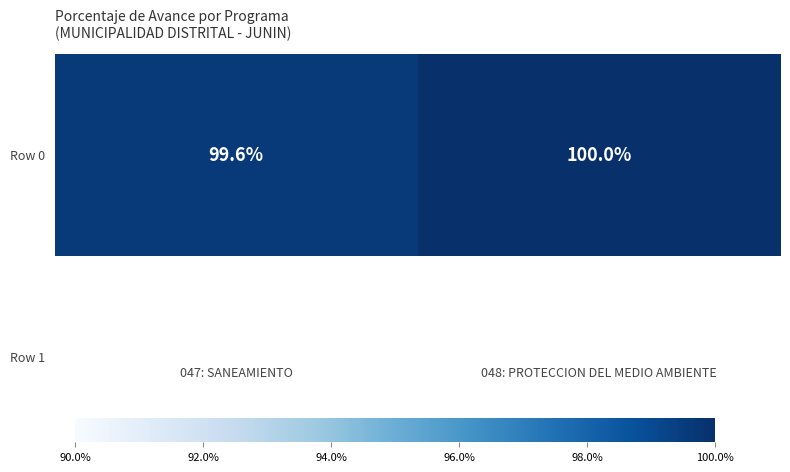

What is the sum of the values at 048: PROTECCION DEL MEDIO AMBIENTE and 047: SANEAMIENTO?

199.6